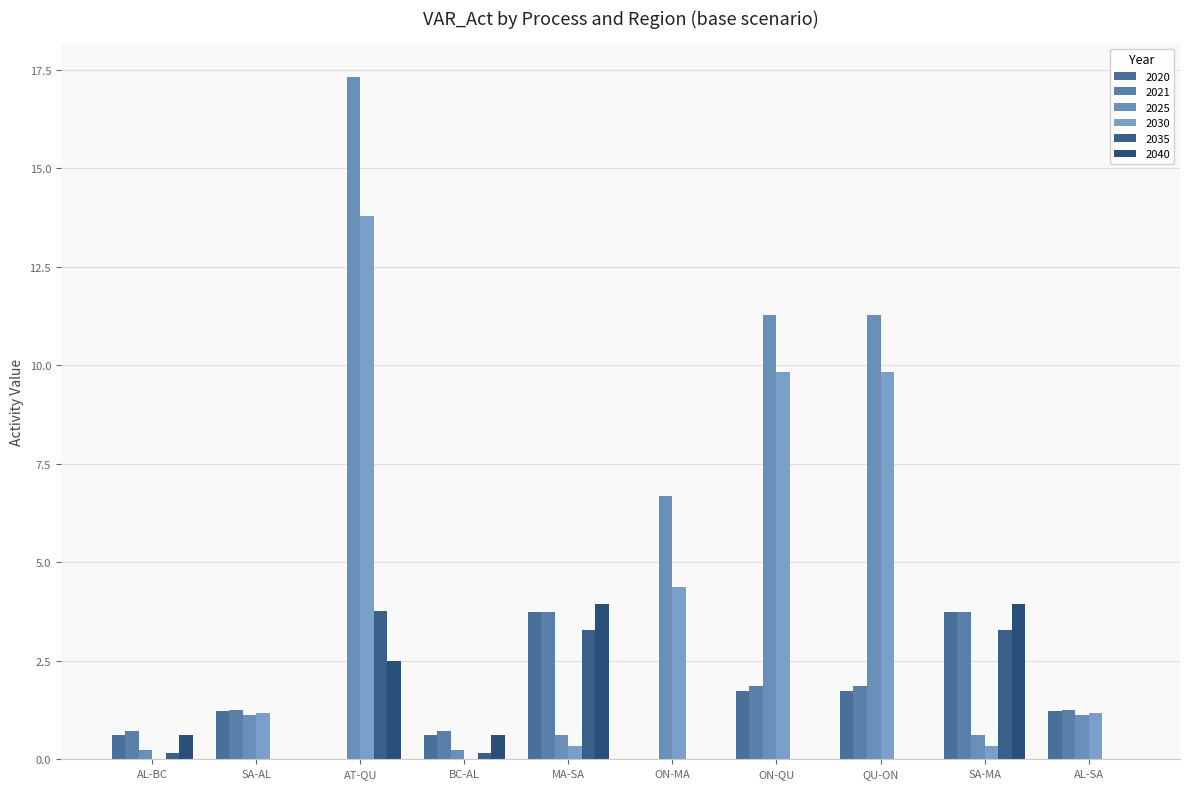

At which label is 2021 closest to 1?

SA-AL